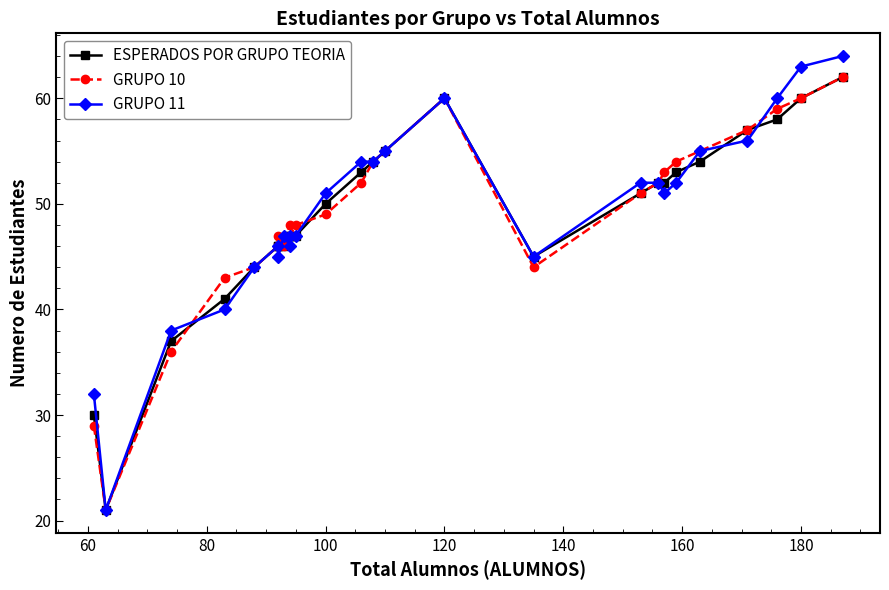

Rank the series at 180 from lowest to highest value.

ESPERADOS POR GRUPO TEORIA, GRUPO 10, GRUPO 11